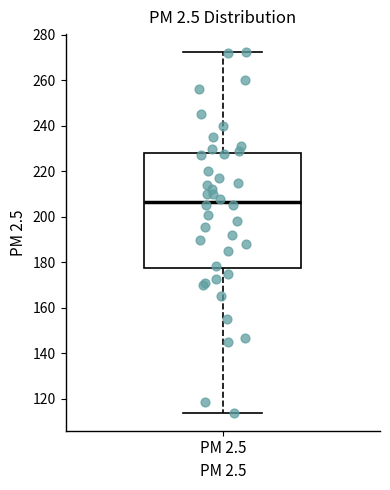

Read this box plot against the y-axis: the position of the median line, the range covered by the box, and the ends of both whiskers. The values are not printed on the chart, so give them approximately, as read against the axis.

median 206, box 178 to 228, whiskers 114 to 272